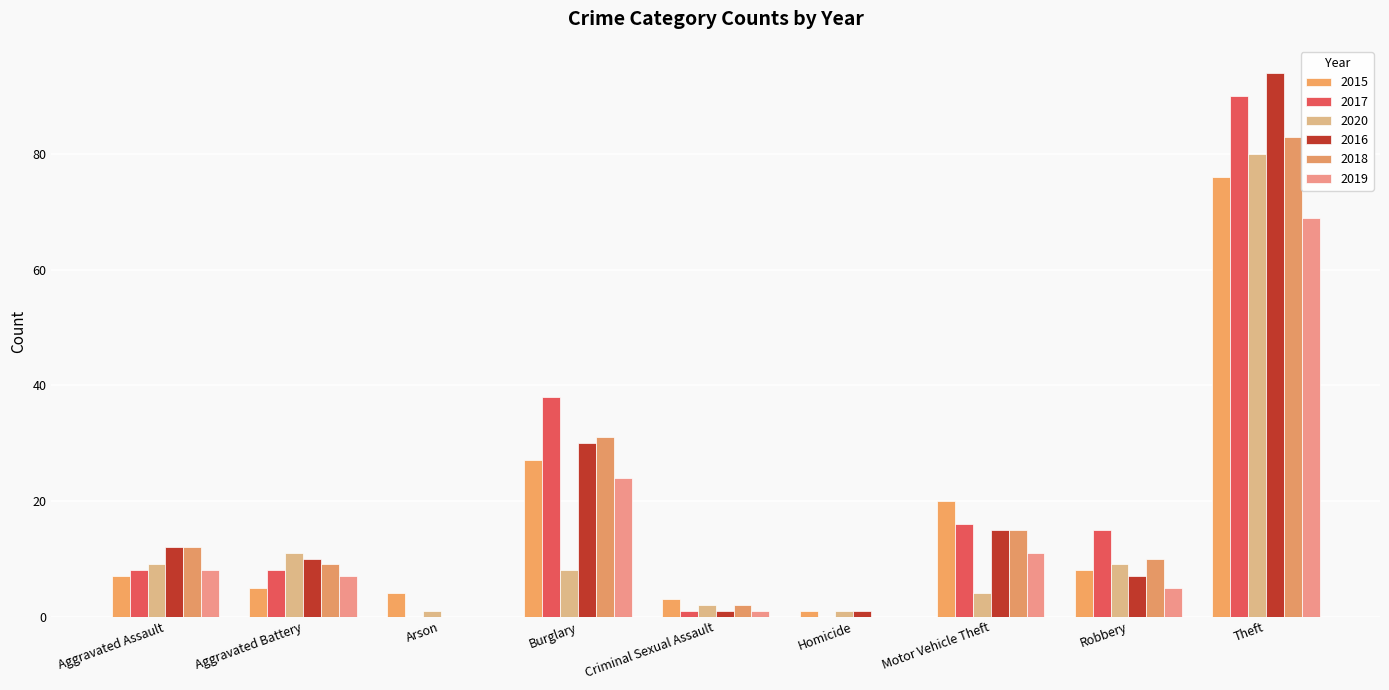

Is it true that 2015 equals 11 at Aggravated Assault?

False